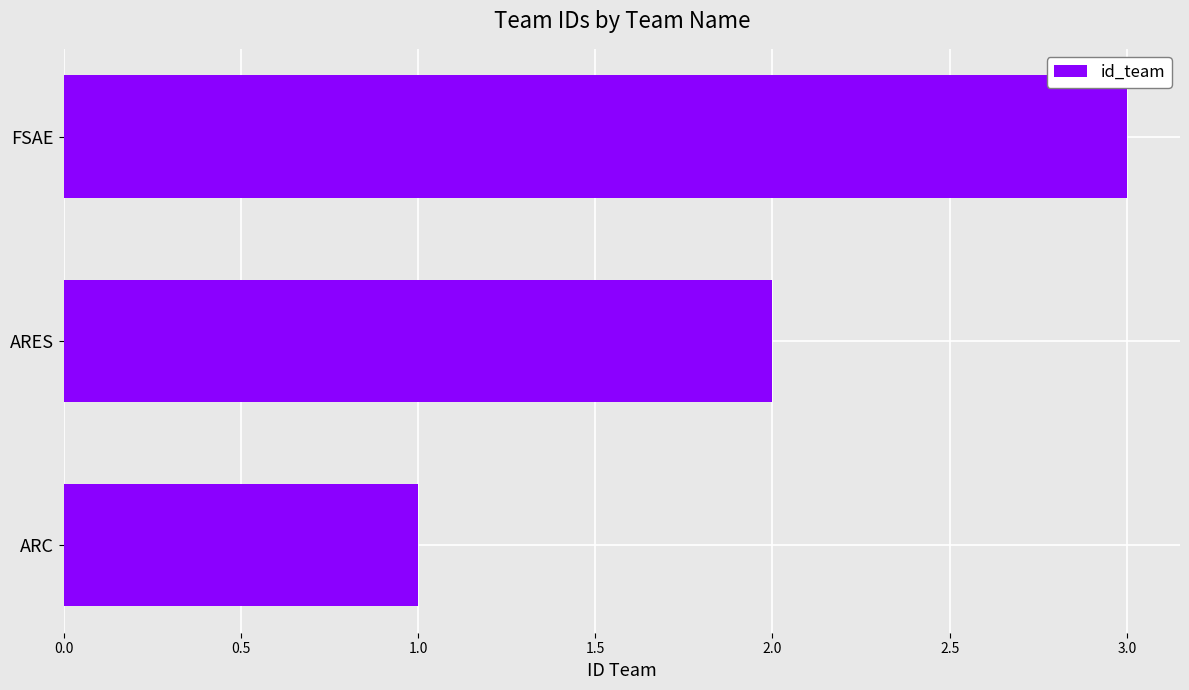

Count the number of data series in this chart.

1